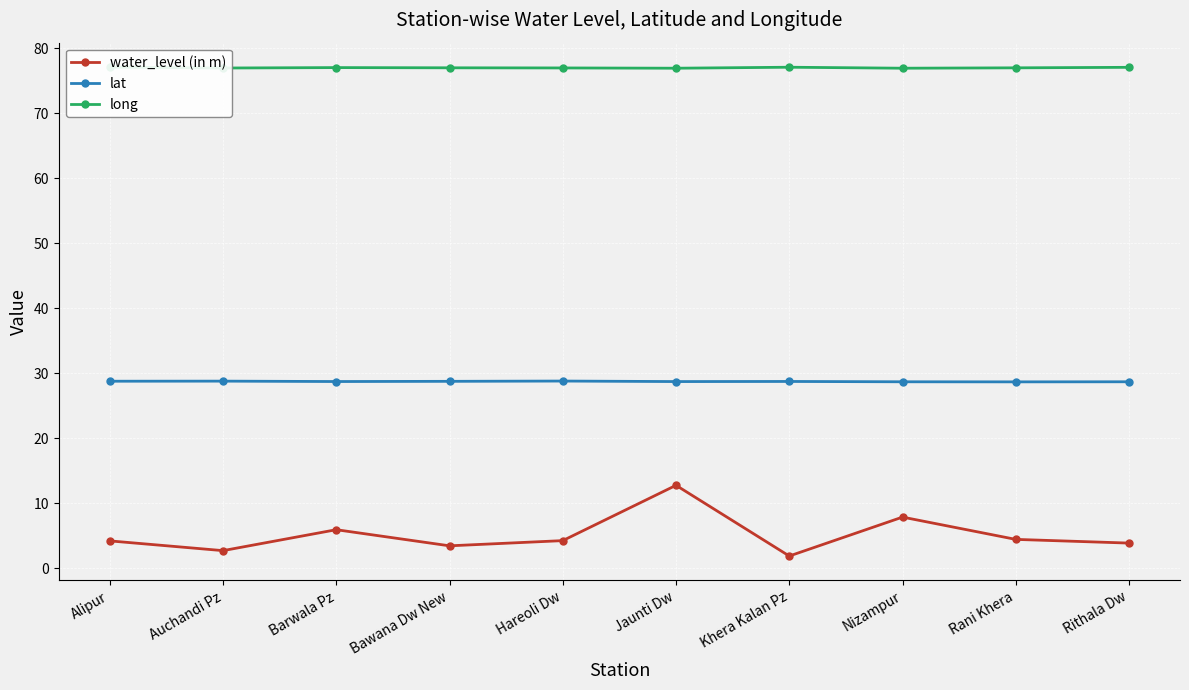

Which series changed the most between Hareoli Dw and Rani Khera?

water_level (in m)